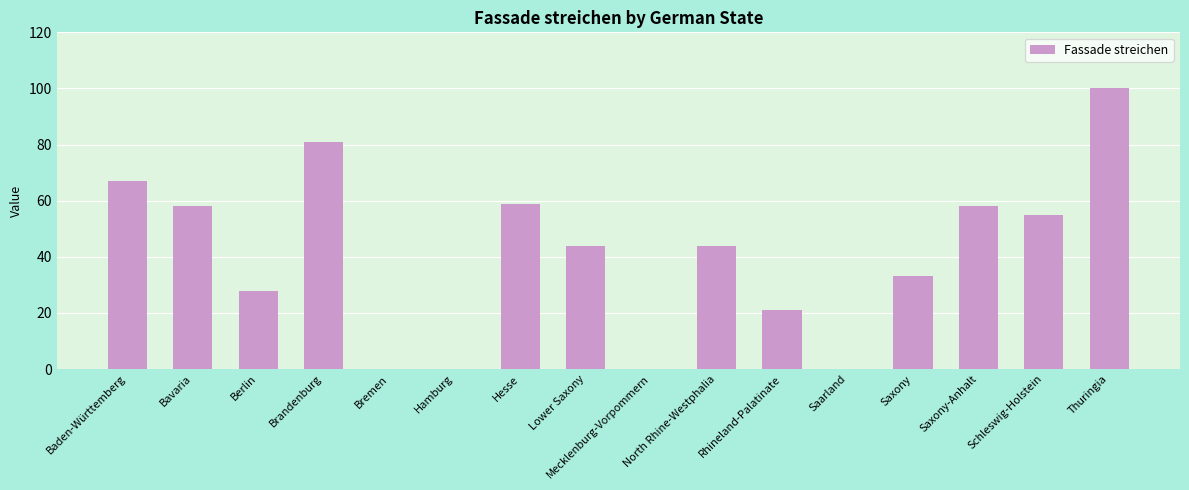

Between Saarland and Thuringia, which is larger?

Thuringia